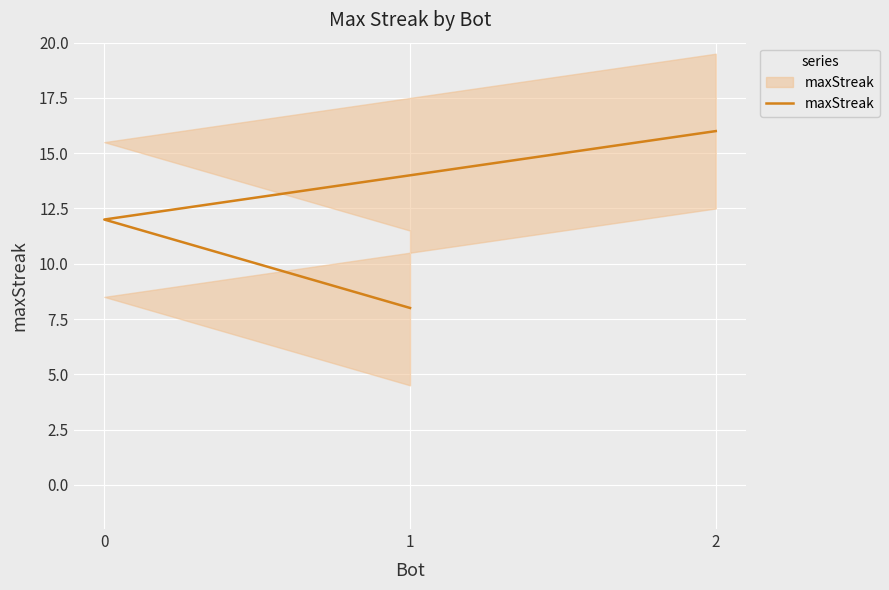

What is the average value?

12